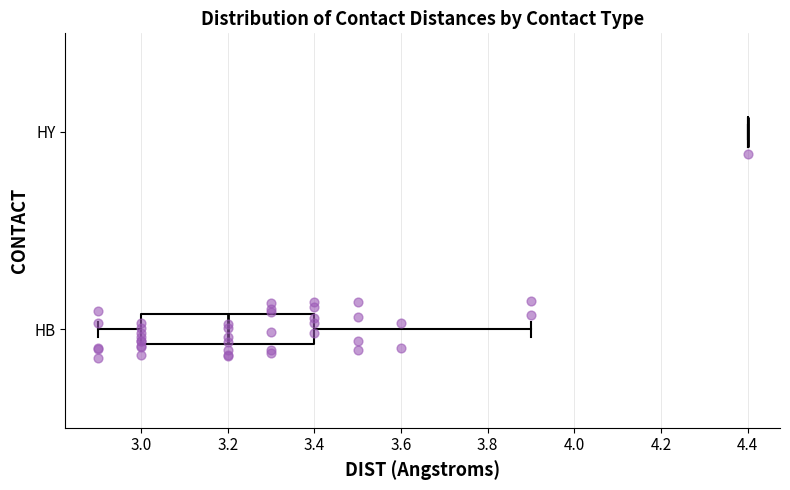

Reading bottom to top, transcribe this box plot: for each box, give where its median line is, the range the box spans, and where its two whiskers end, as read against the x-axis. The values are not printed on the chart, so give them approximately, as read against the axis.

HB: median 3.2, box 3.0 to 3.4, whiskers 2.9 to 3.9
HY: box collapsed to a line at 4.4, whiskers 4.4 to 4.4